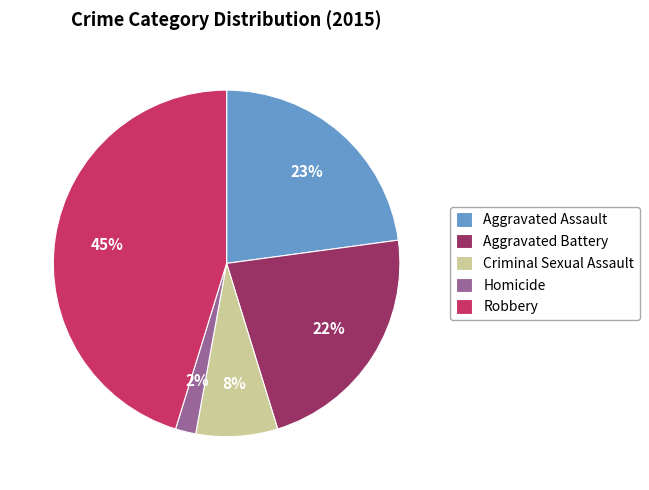

Which slice is the largest?

Robbery